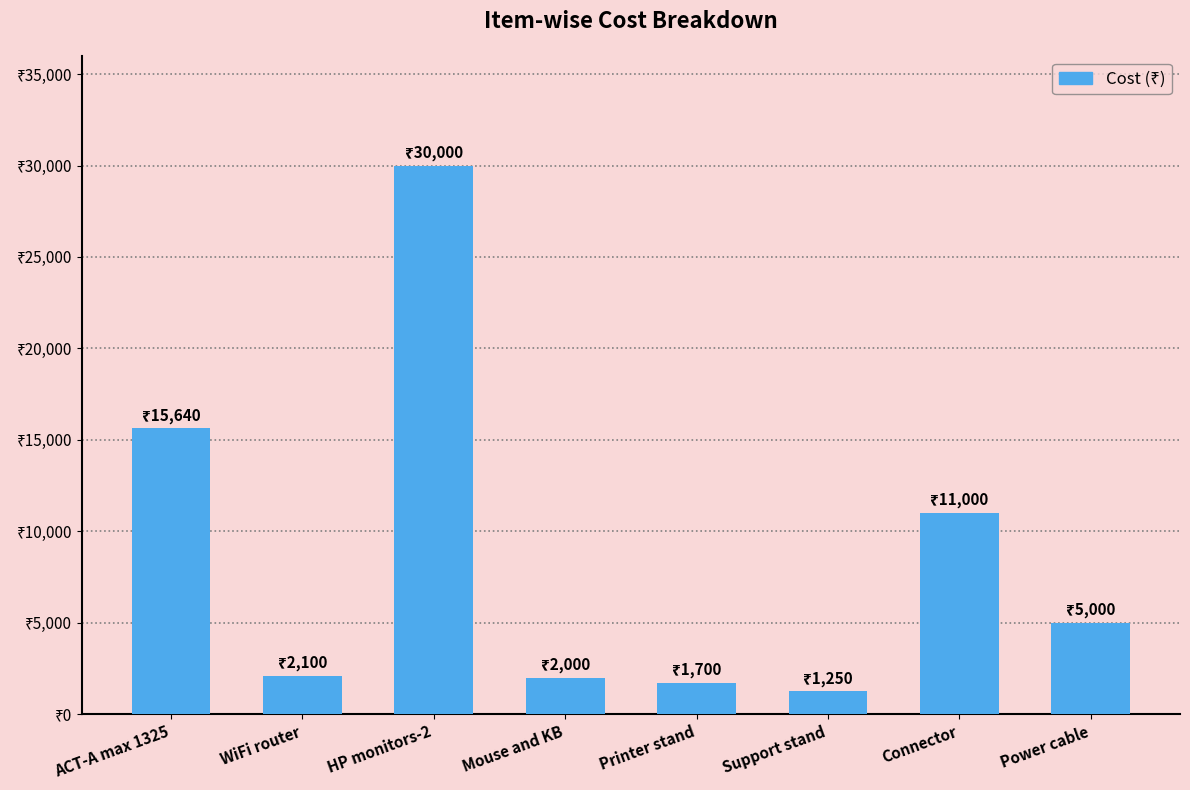

Read the value at Mouse and KB.

2000